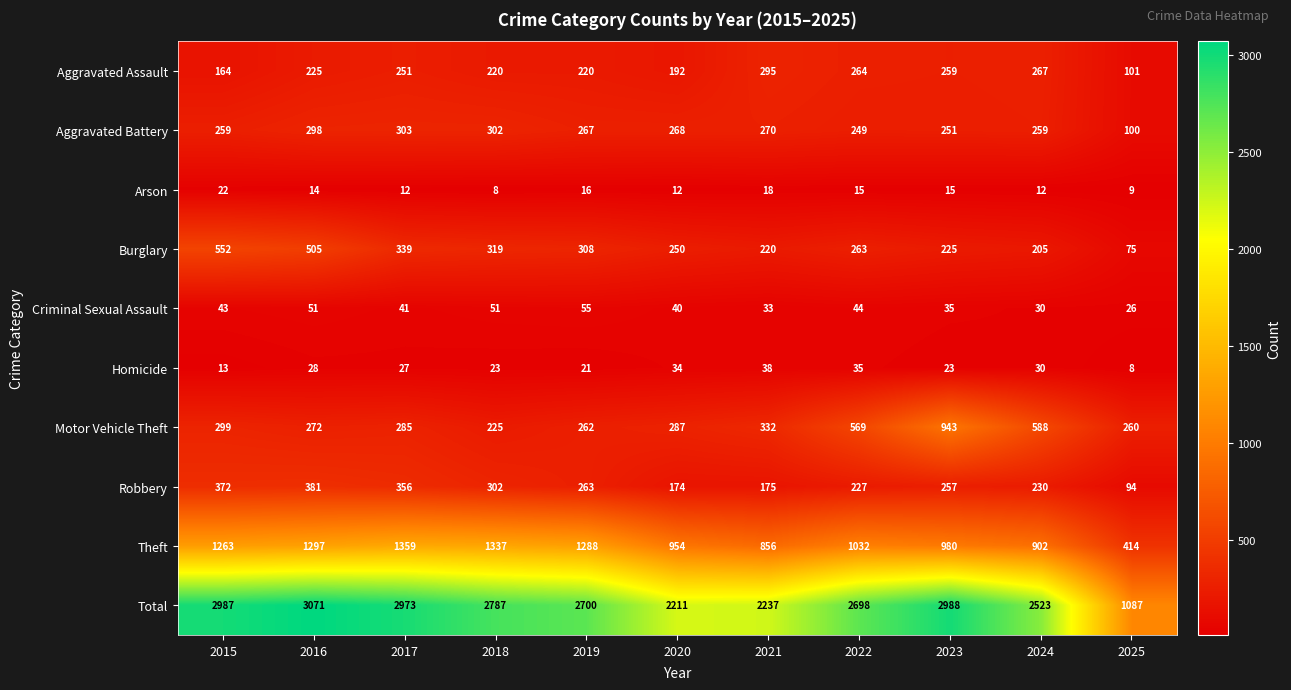

Is it true that Homicide equals 8 at 2021?

False